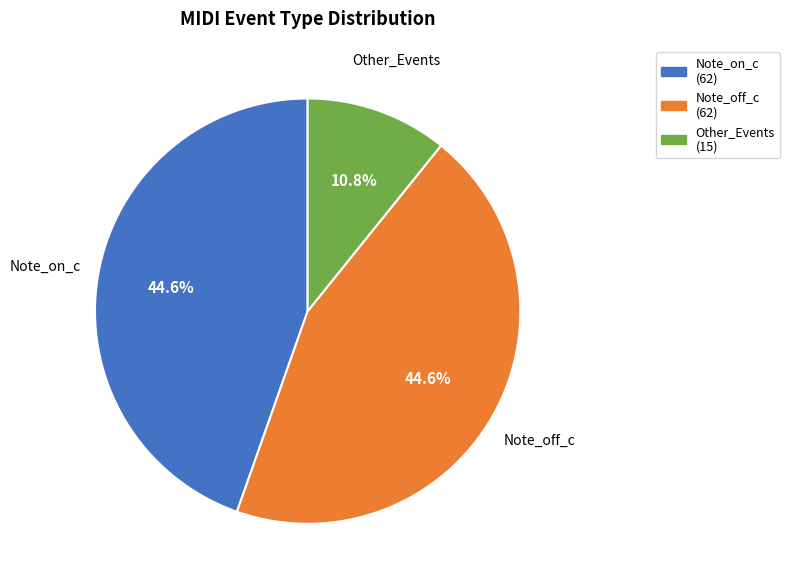

Is there any slice that represents more than half of the pie?

No